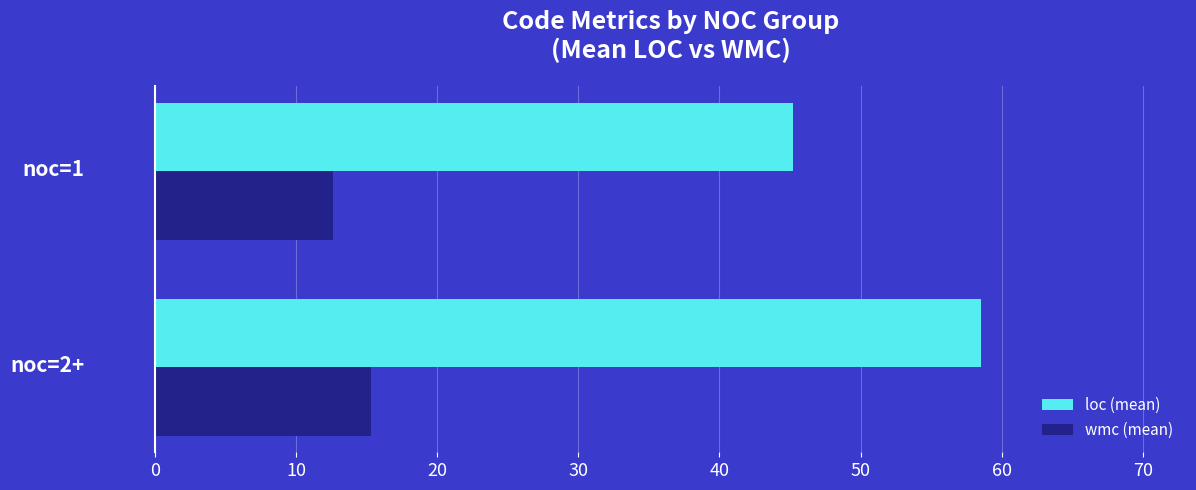

Which series has the largest total across all categories?

loc (mean)